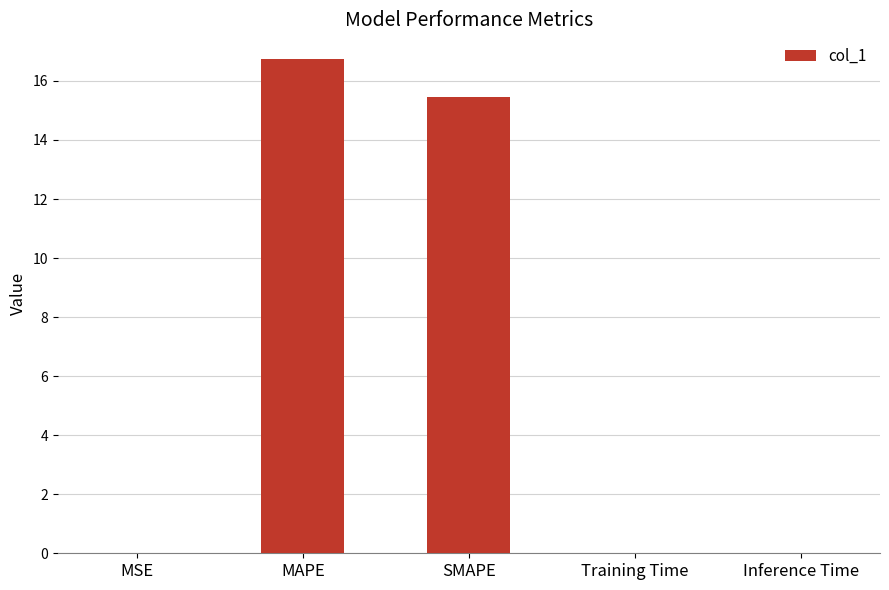

Does the chart contain stacked bars?

No